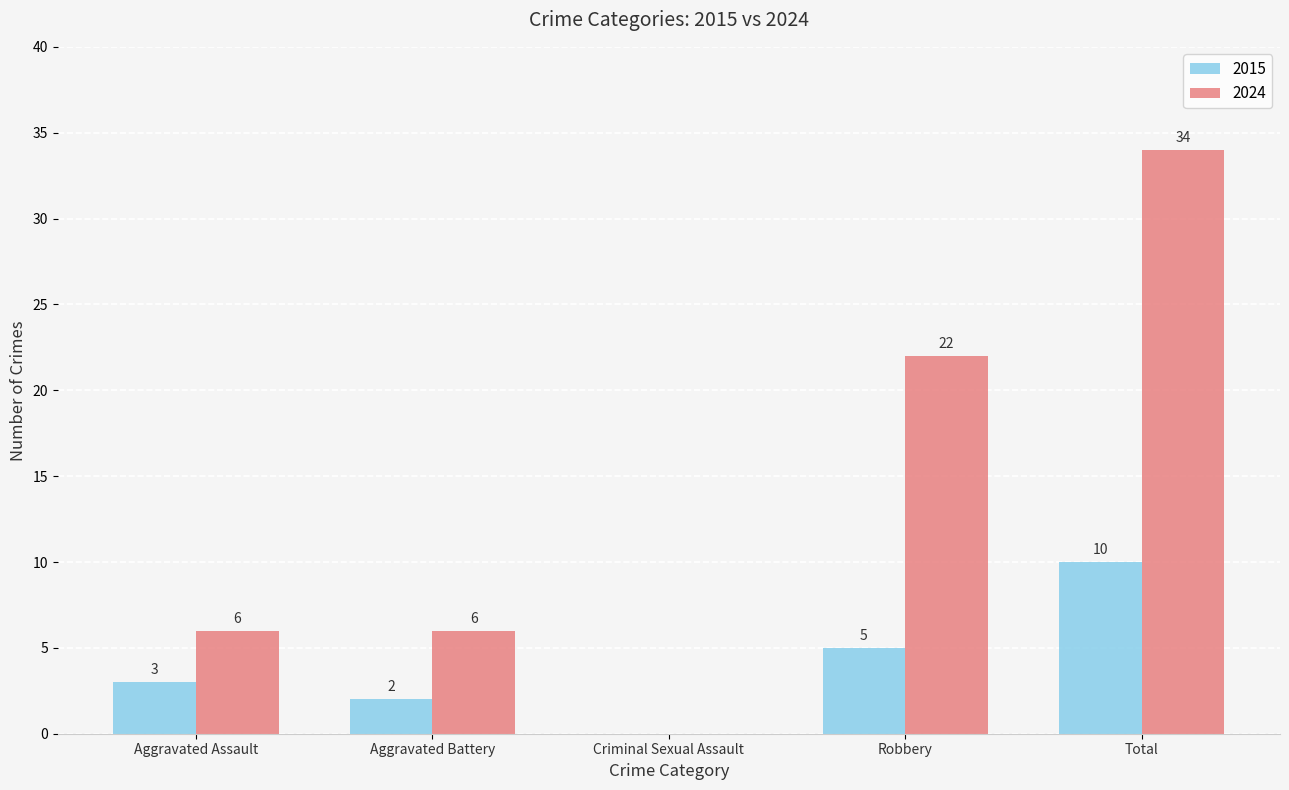

Which series has the widest spread of values?

2024